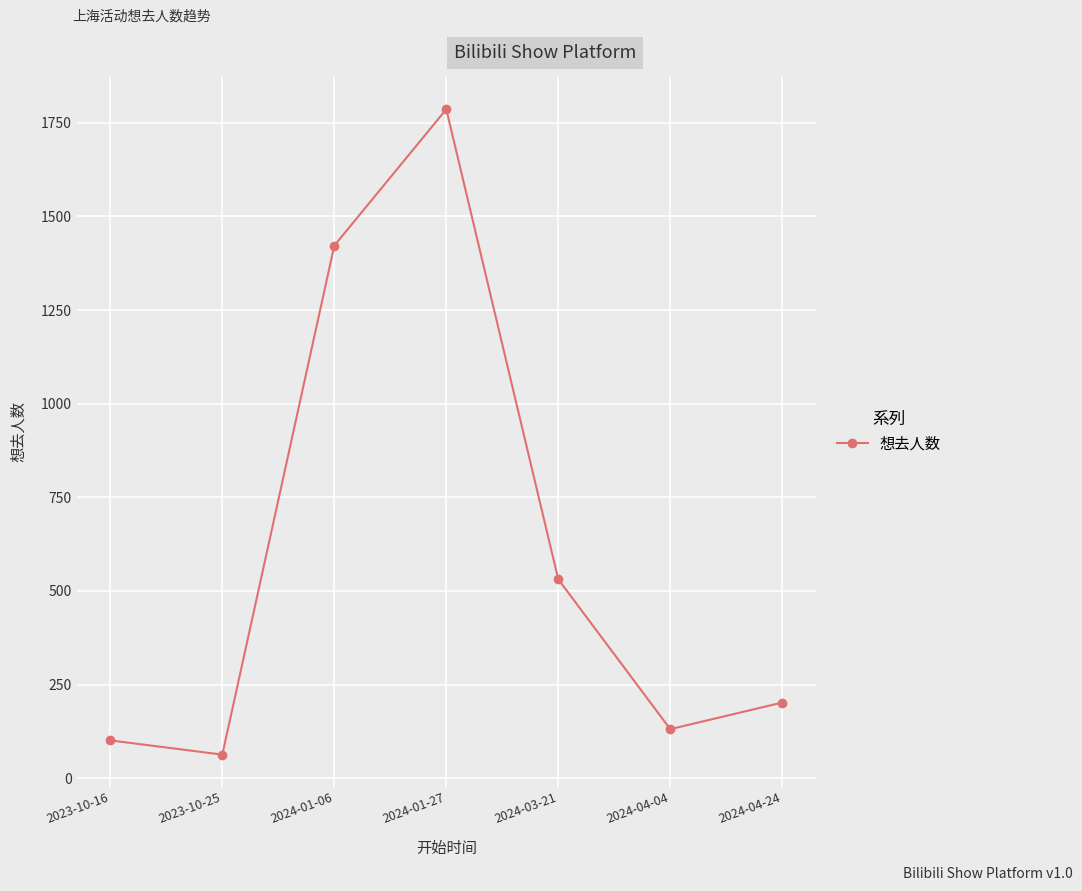

What is the label of the 5th point from the right?

2024-01-06